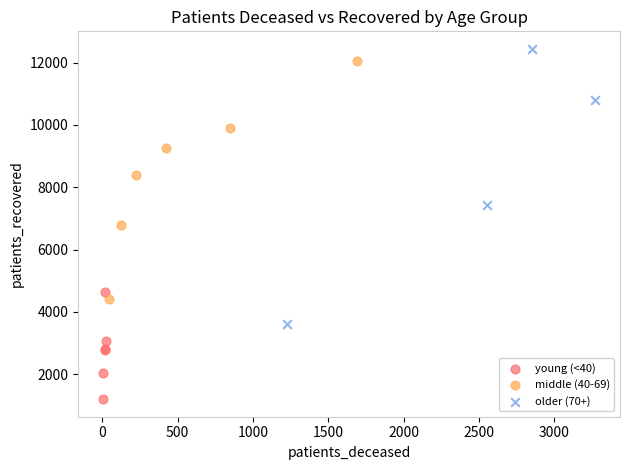

Which series reaches the minimum Y coordinate?

young (<40)